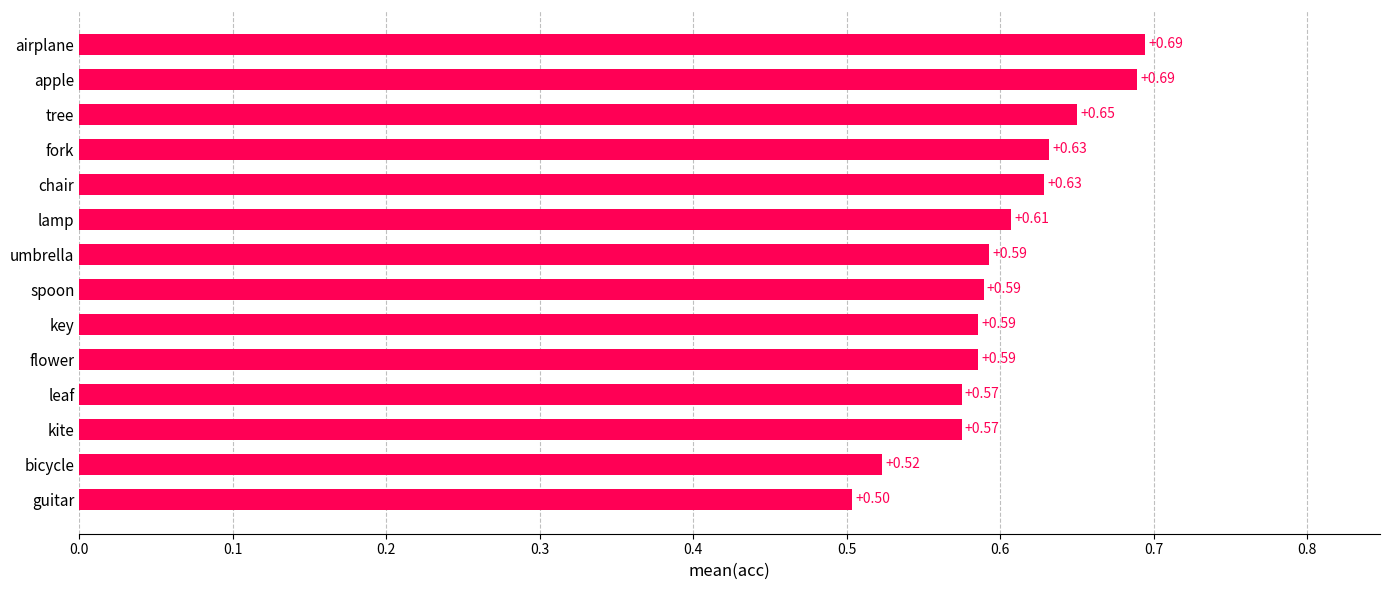

What is the change in value from lamp to airplane?

+0.1